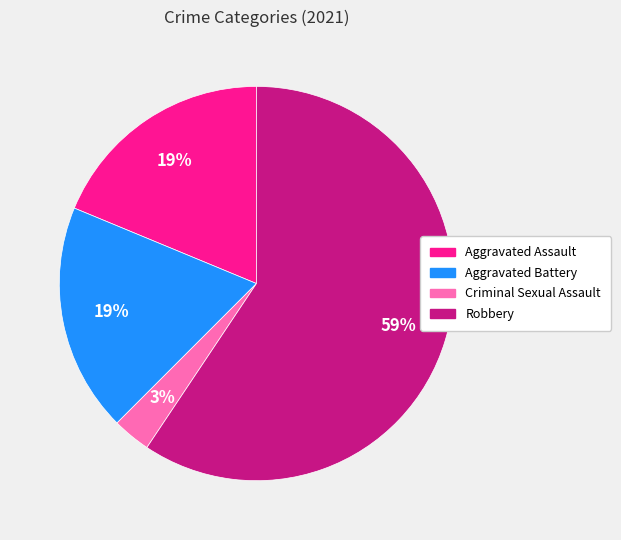

Which slice is the largest?

Robbery